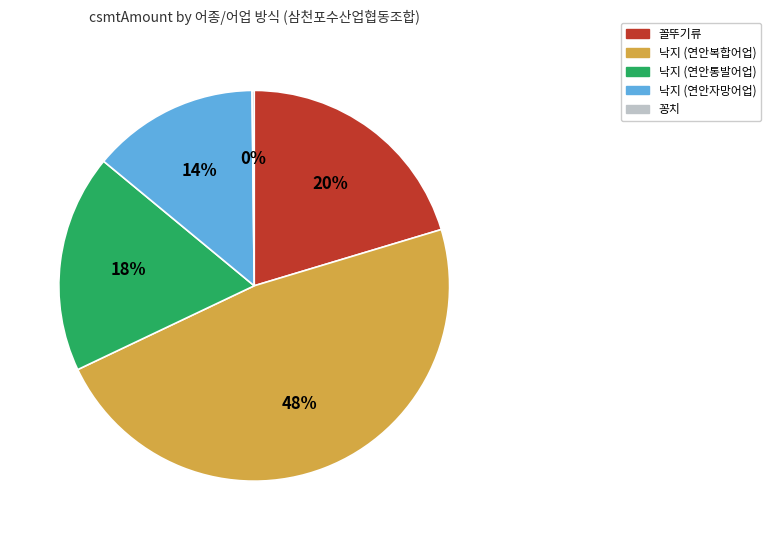

Which category has the biggest portion of the pie?

낙지 (연안복합어업)